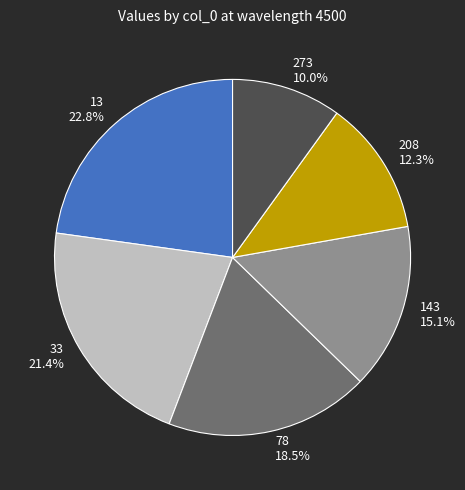

What portion of the pie excludes 208?

87.7%